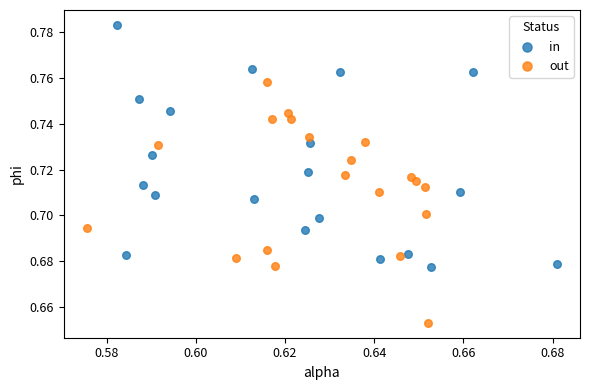

Which series contains the highest Y value?

in